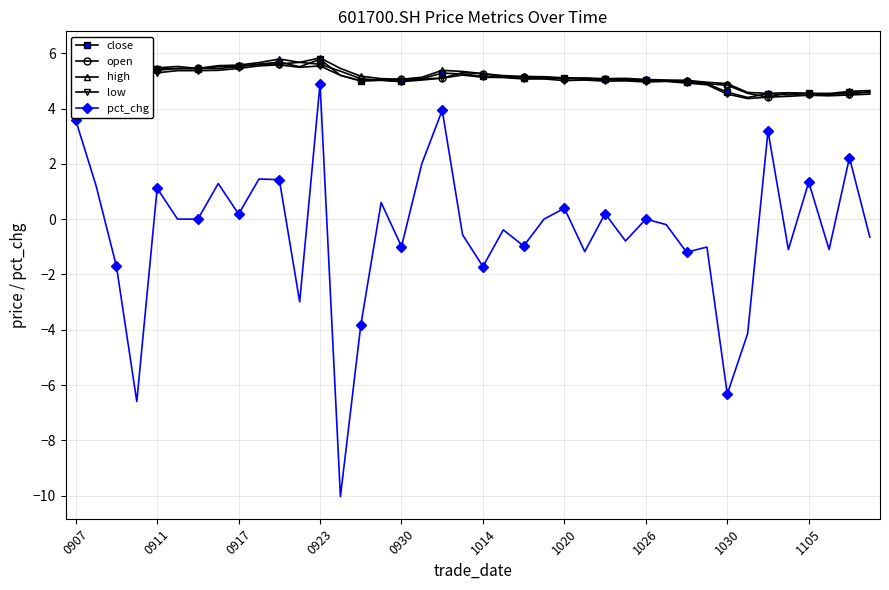

True or false: pct_chg has more than 1 interior local peaks.

True